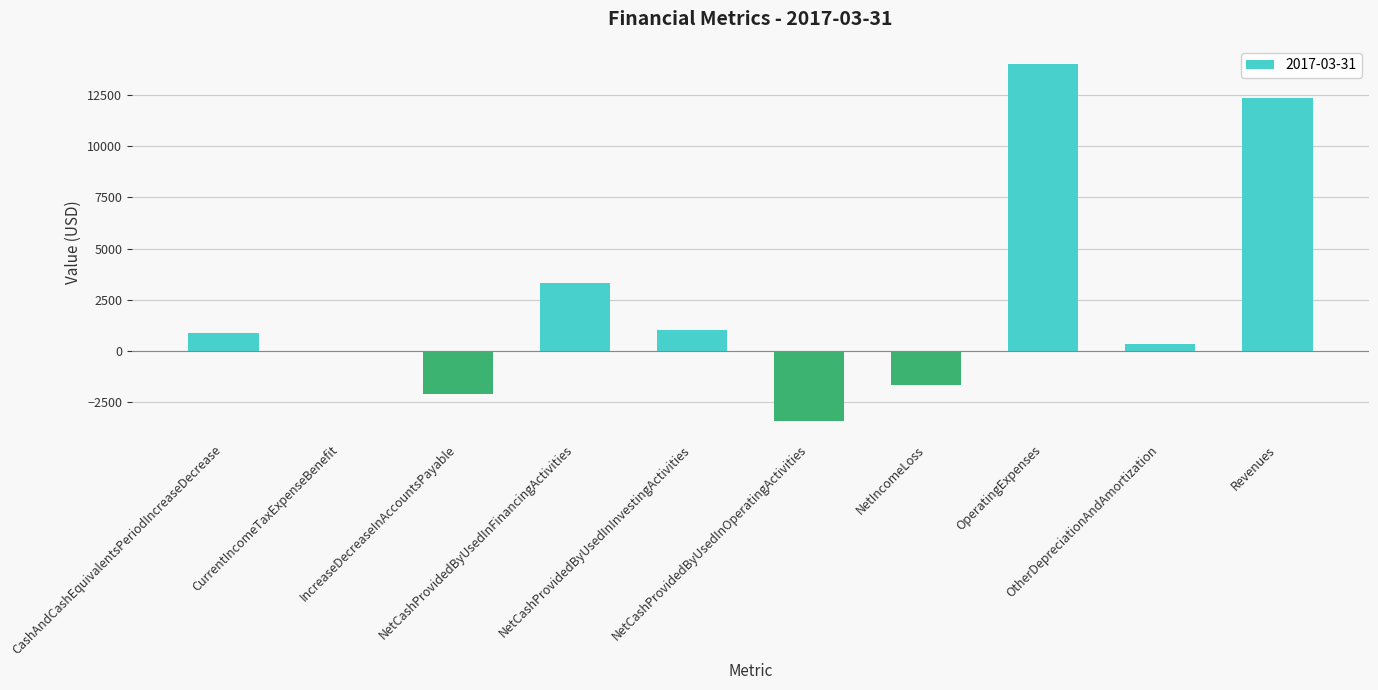

What is the difference between the values at OtherDepreciationAndAmortization and CurrentIncomeTaxExpenseBenefit?

330